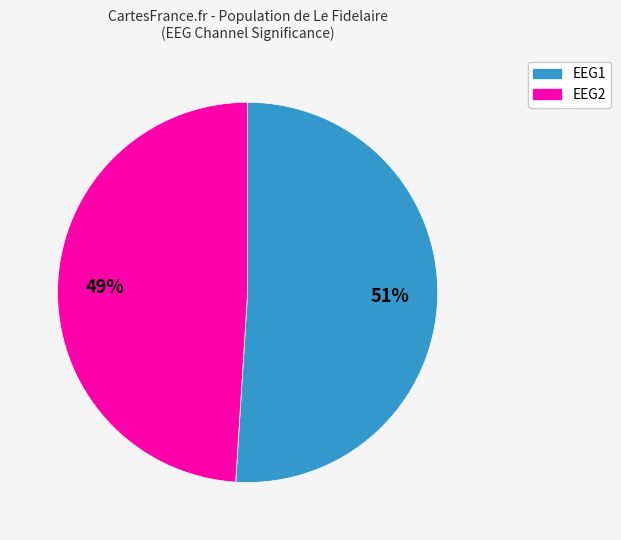

Is there a majority slice in this chart?

Yes